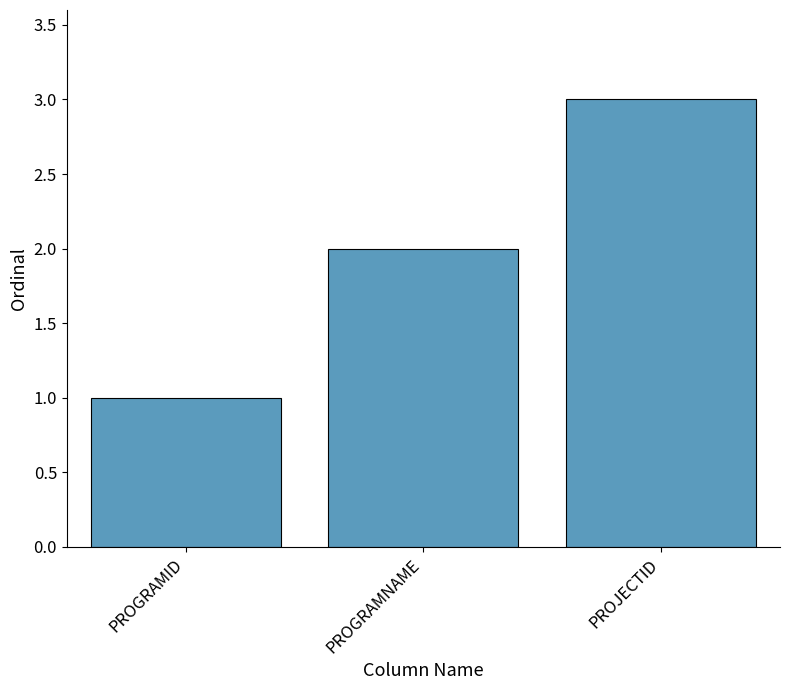

List the labels in order of value, smallest first.

PROGRAMID, PROGRAMNAME, PROJECTID